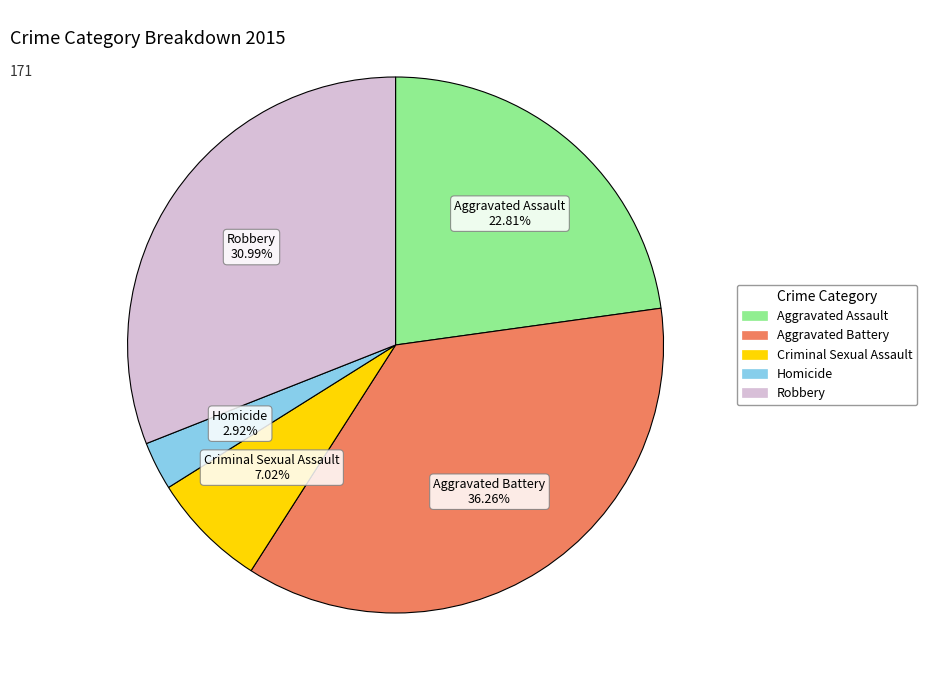

What portion of the pie excludes Criminal Sexual Assault?

93.0%